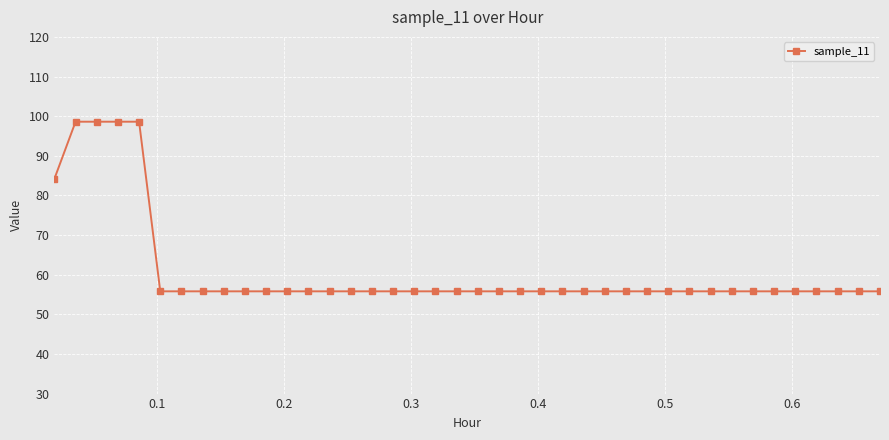

What is the maximum value shown in the chart?

98.6